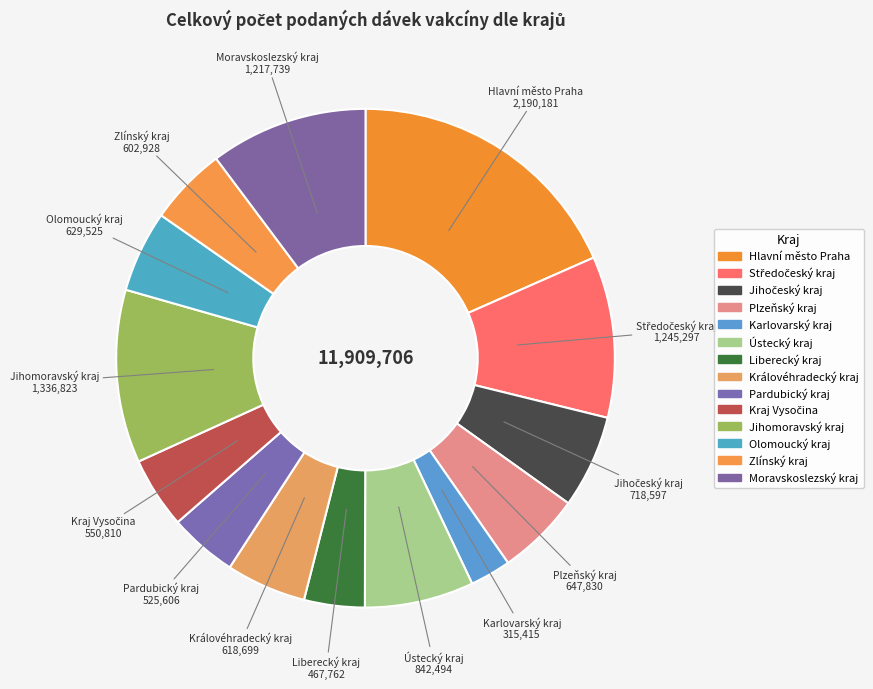

Rank the categories by value from highest to lowest.

Hlavní město Praha, Jihomoravský kraj, Středočeský kraj, Moravskoslezský kraj, Ústecký kraj, Jihočeský kraj, Plzeňský kraj, Olomoucký kraj, Královéhradecký kraj, Zlínský kraj, Kraj Vysočina, Pardubický kraj, Liberecký kraj, Karlovarský kraj